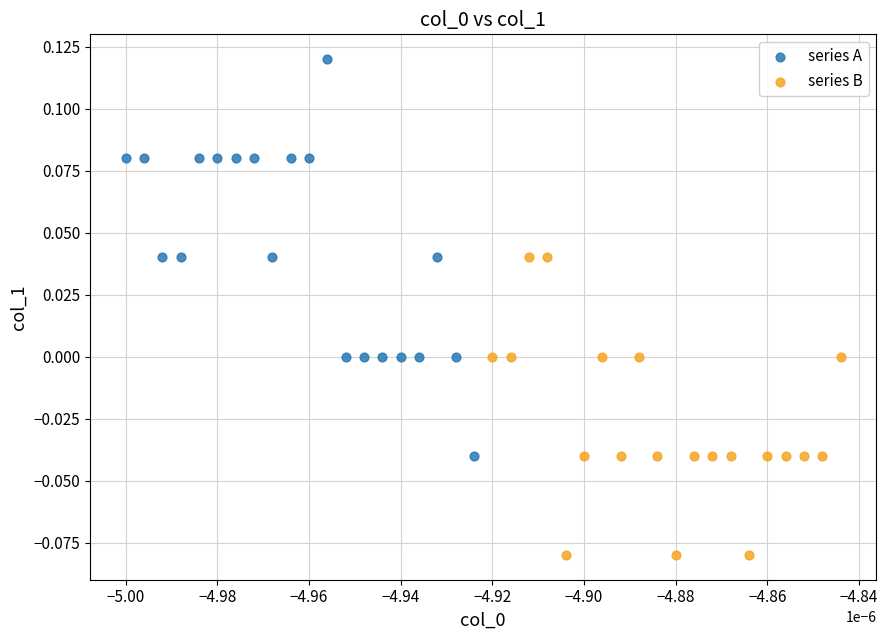

Which series has the widest spread of Y values?

series A